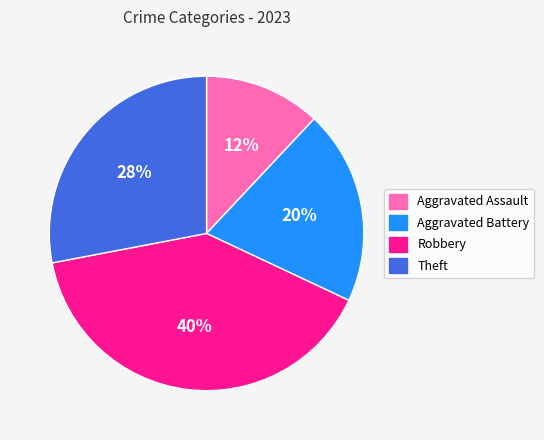

To the nearest percent, what is the average slice percentage?

25%